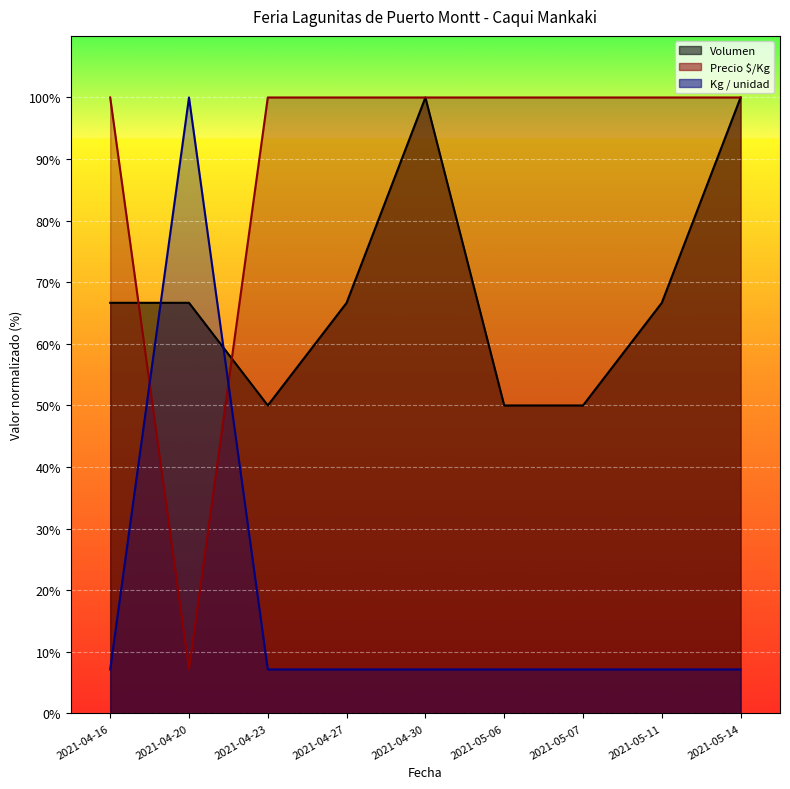

Is it true that Kg / unidad equals 12.0 at 2021-04-27?

False